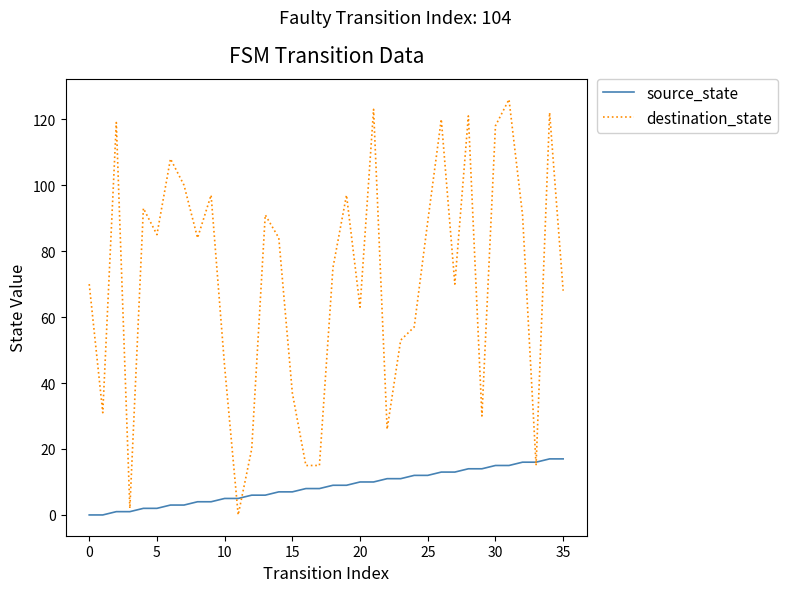

What is the maximum value for destination_state?

126